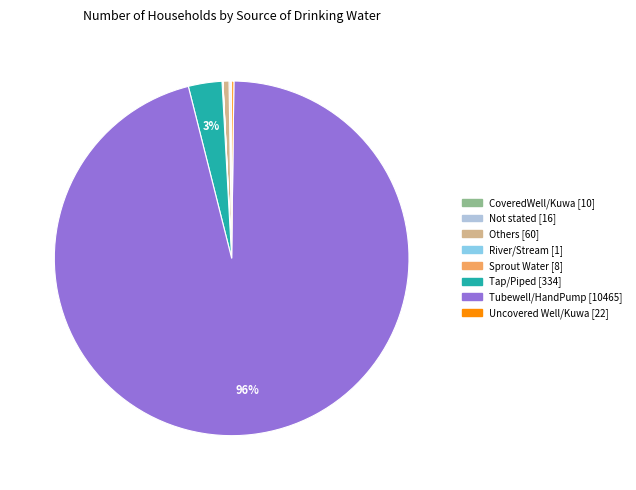

Is there any slice that represents more than half of the pie?

Yes